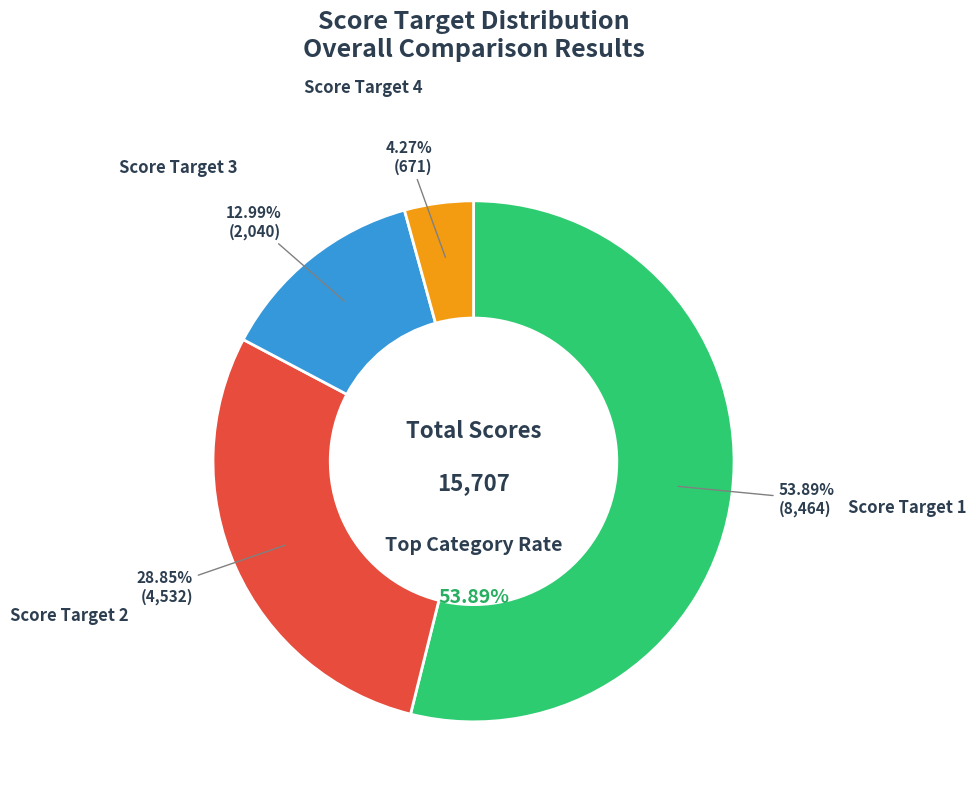

What percentage is the score target 3 count slice, to the nearest percent?

13%